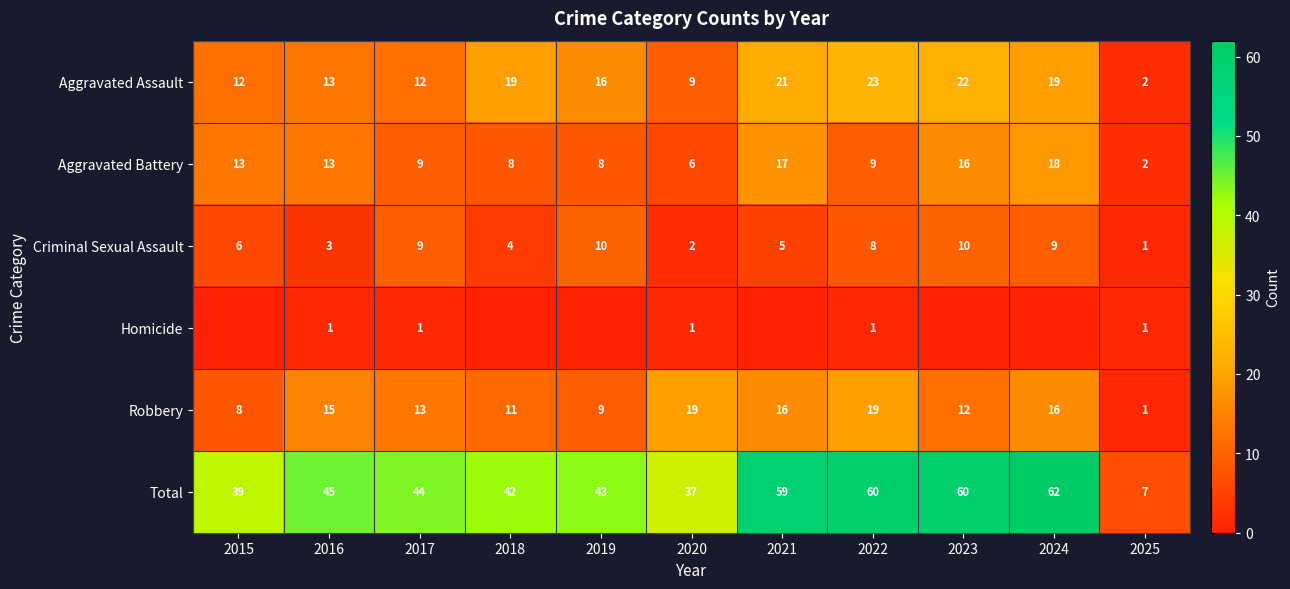

What is the greatest value displayed?

62